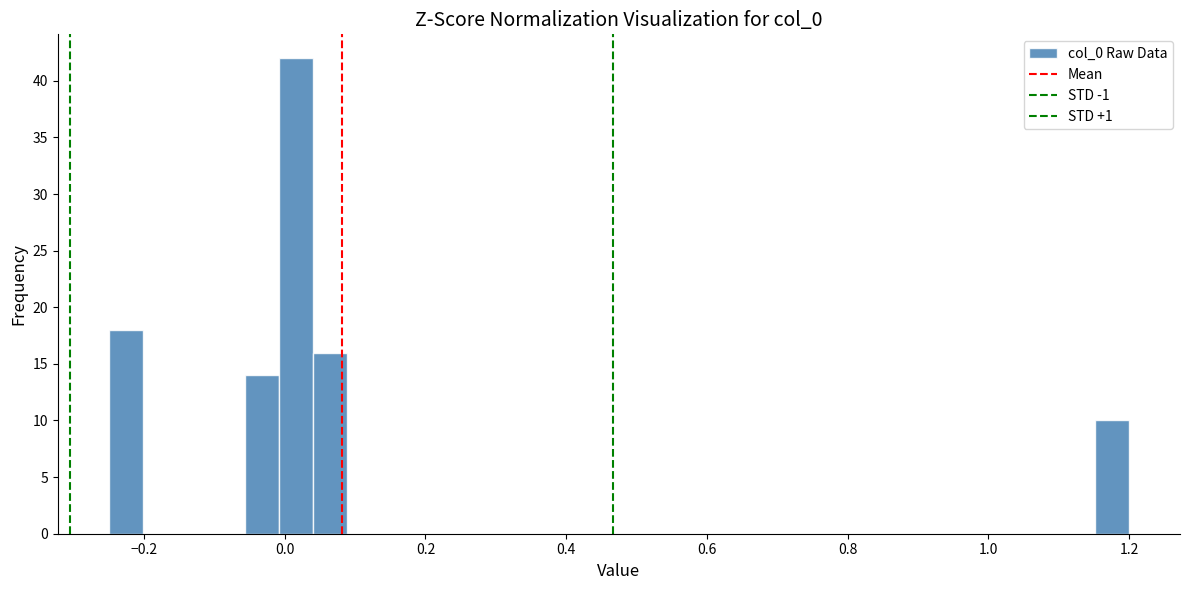

Around what value on the x-axis is the tallest bar? Give the approximate position of its centre, as read against the axis.

0.02